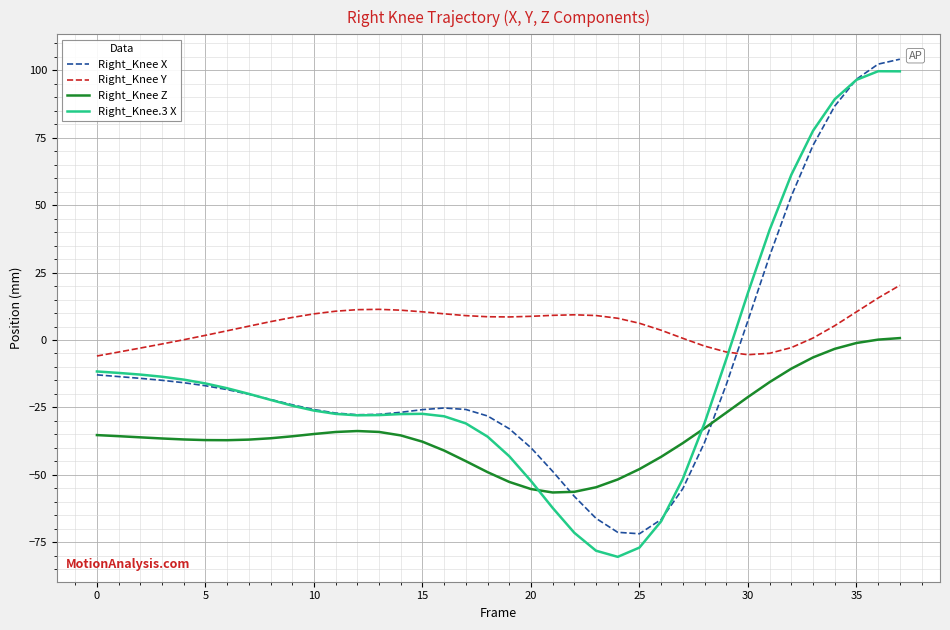

What is the highest value of the Right_Knee Y series?

20.3